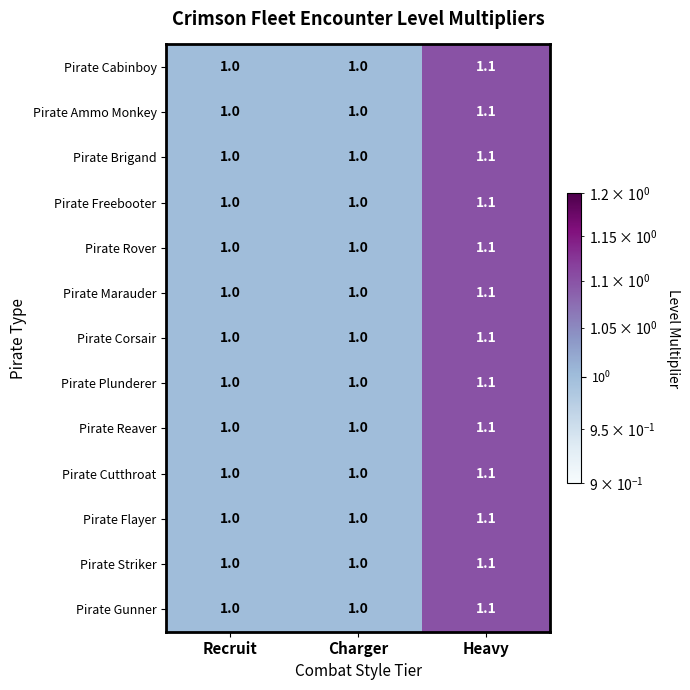

What is the average value of the Pirate Plunderer series?

1.0